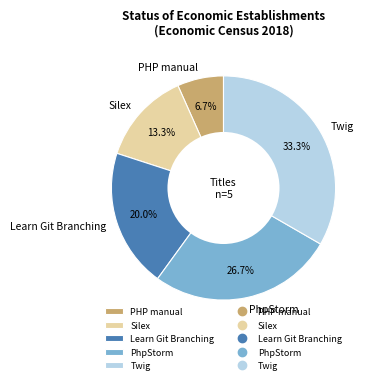

Do Silex and Learn Git Branching together represent more than half of the pie?

No